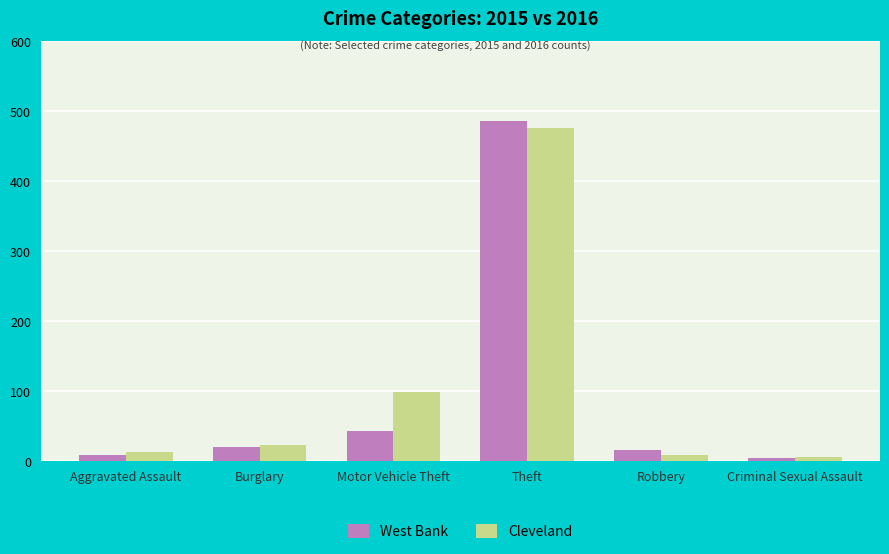

True or false: Cleveland has a value of 35 at Motor Vehicle Theft.

False